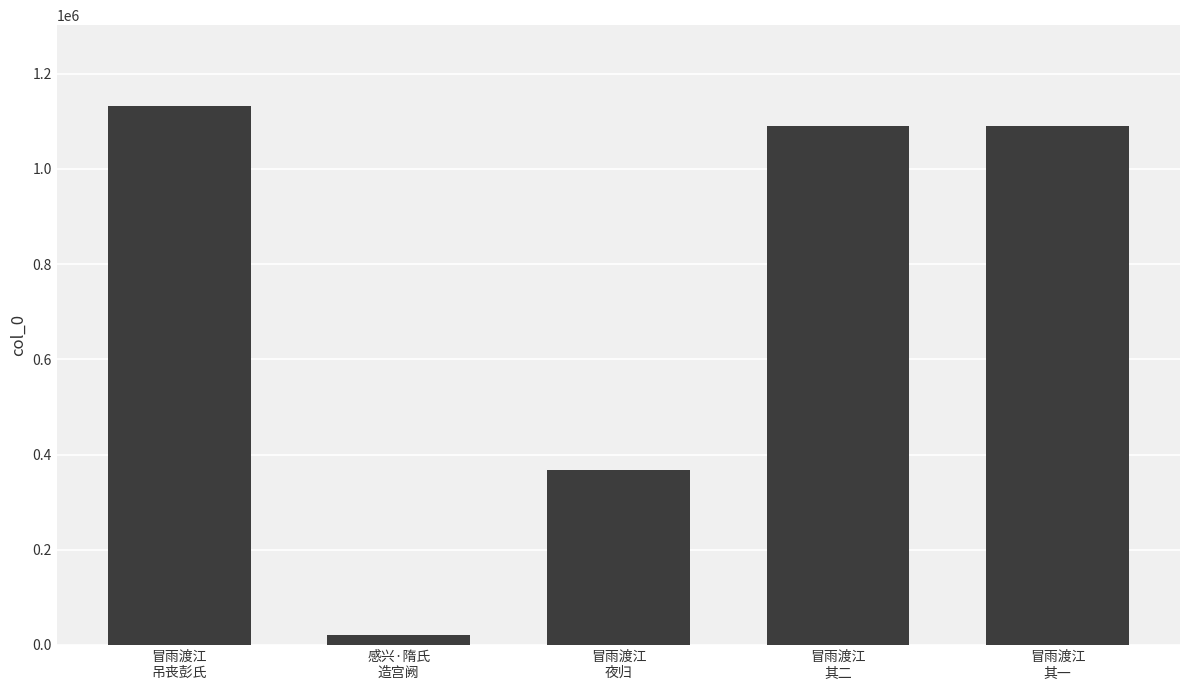

What is the label of the 3rd bar from the left?

冒雨渡江
夜归